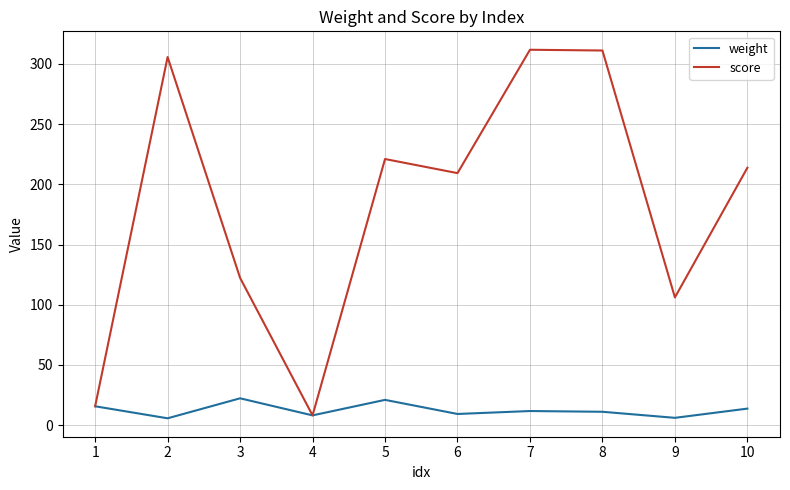

How many interior local valleys does the score series have?

3